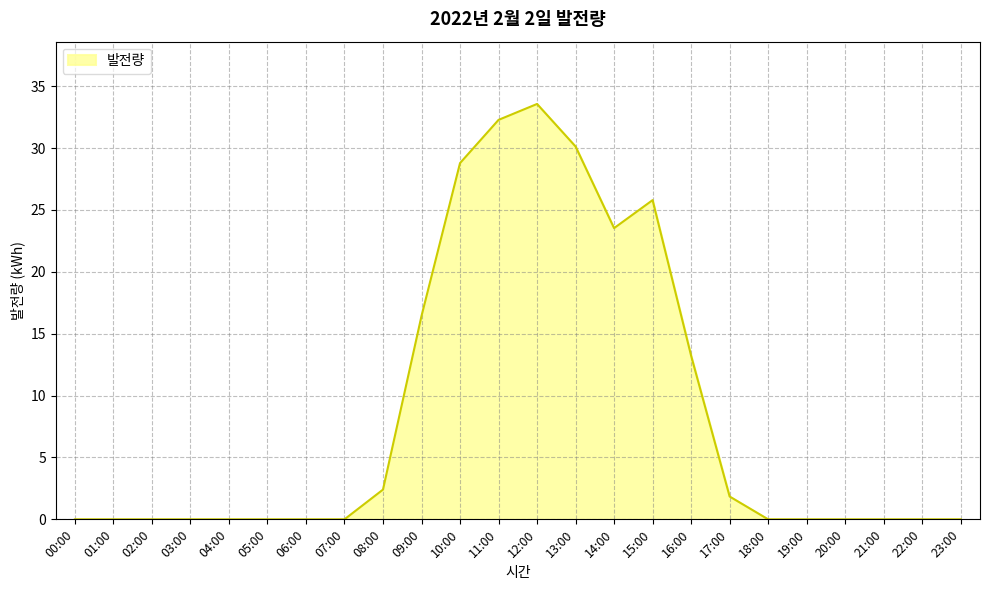

Which has a higher value, 15:00 or 04:00?

15:00